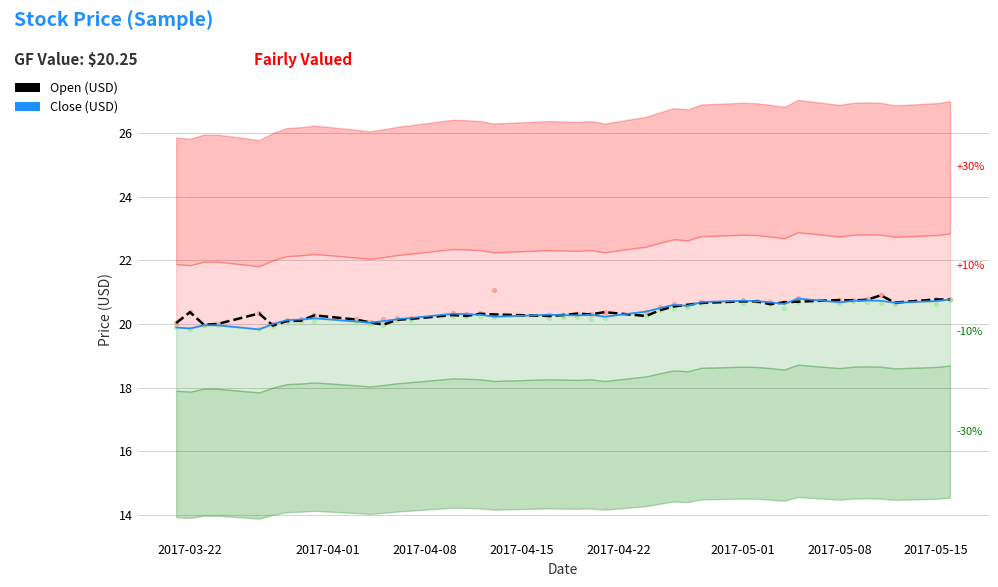

What is the total value across all series at 2017-03-22?

79.8